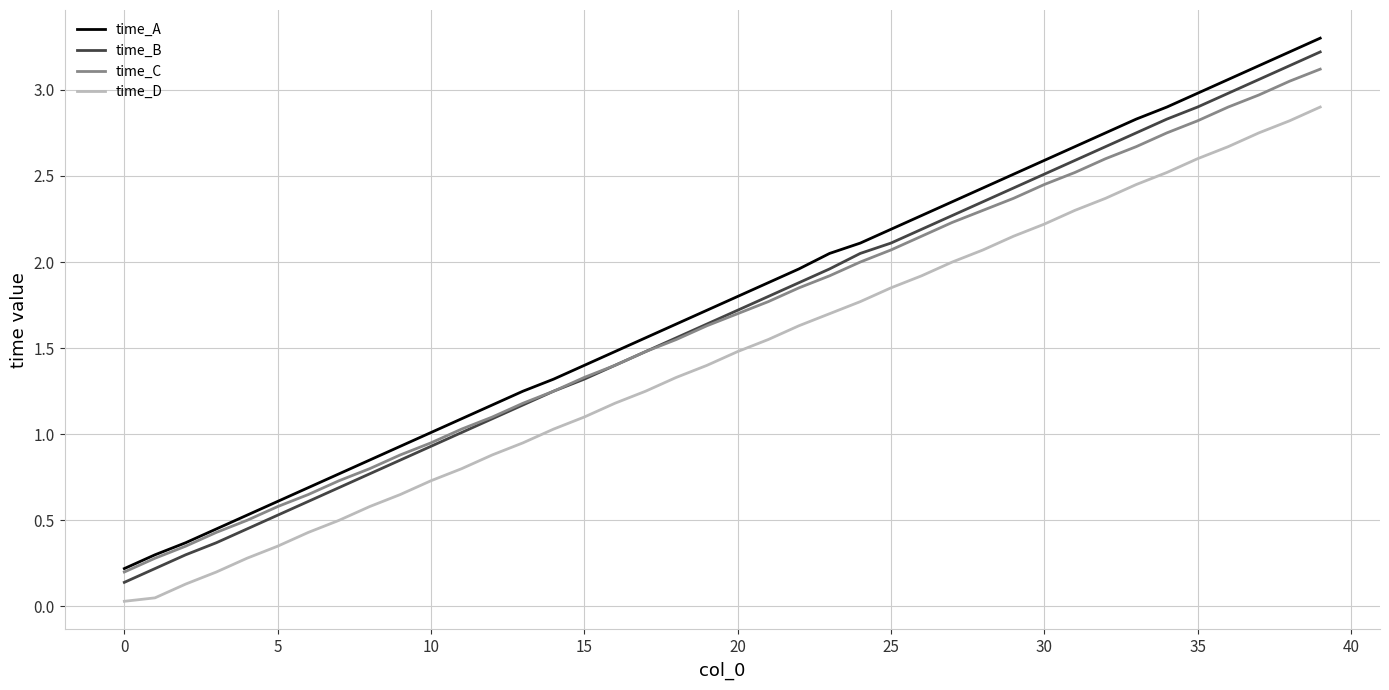

True or false: time_C and time_D cross at least once.

False